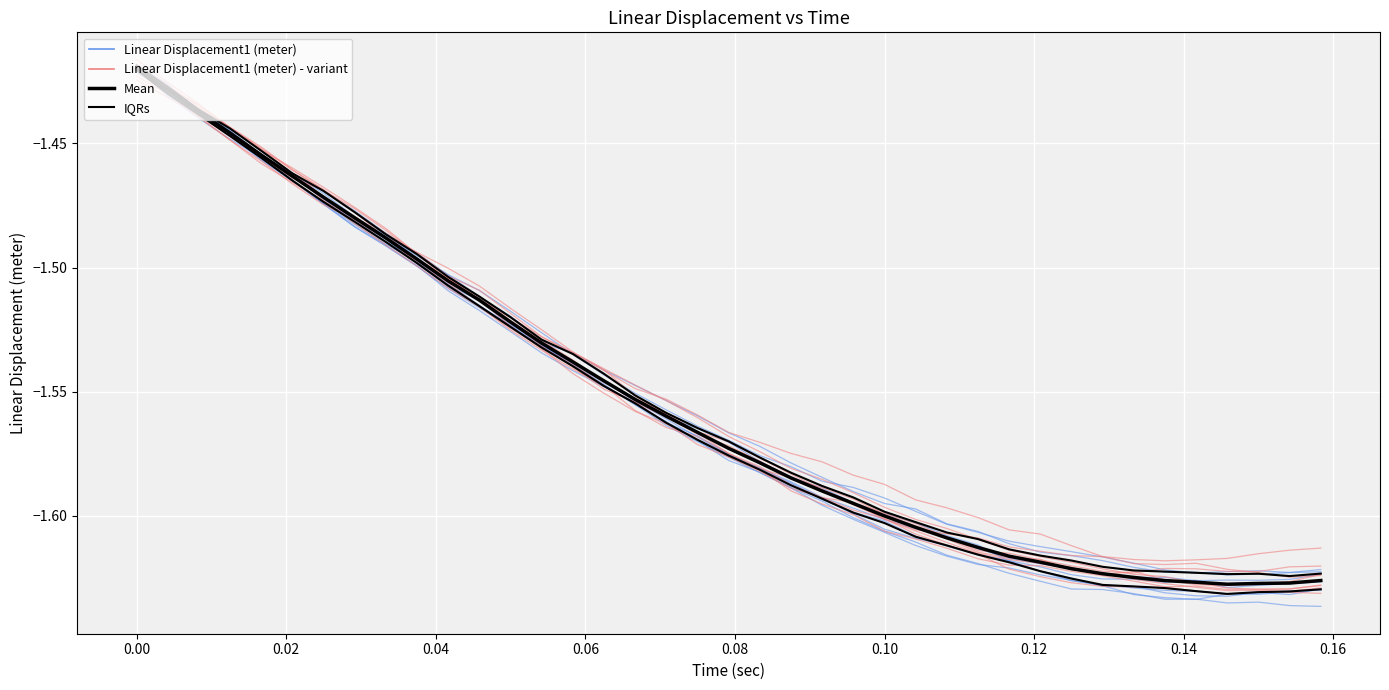

What is the lowest value of the Mean series?

-1.6